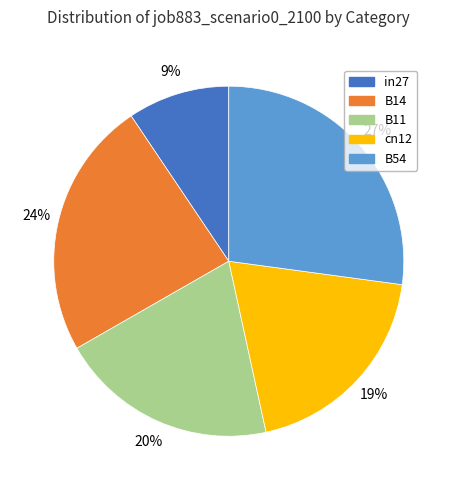

Between B54 and in27, which is larger?

B54